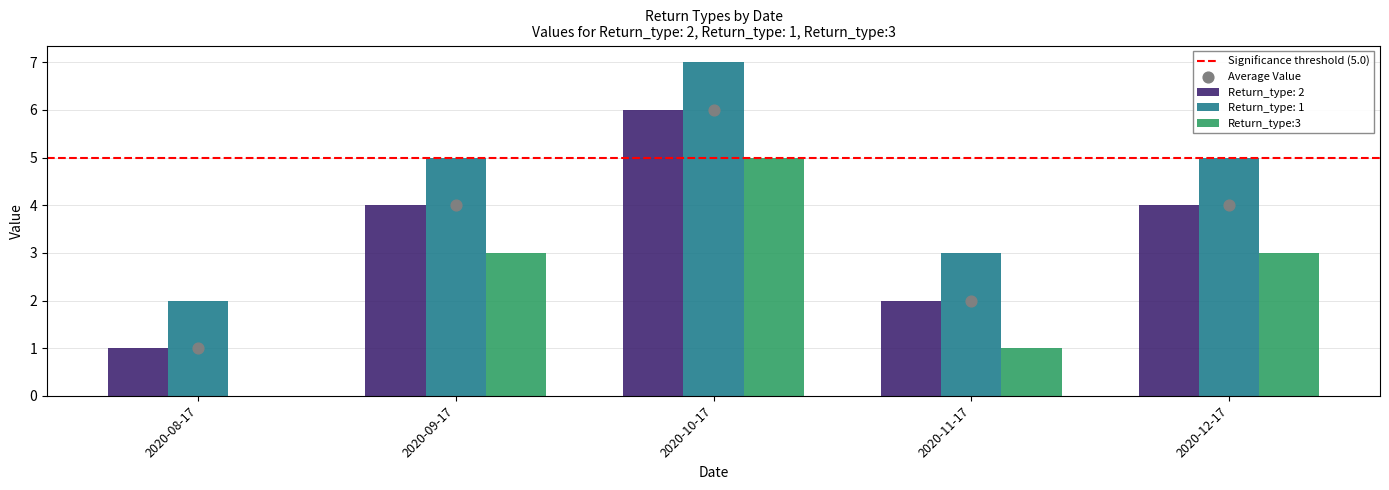

Which series has the largest total across all categories?

Return_type: 1